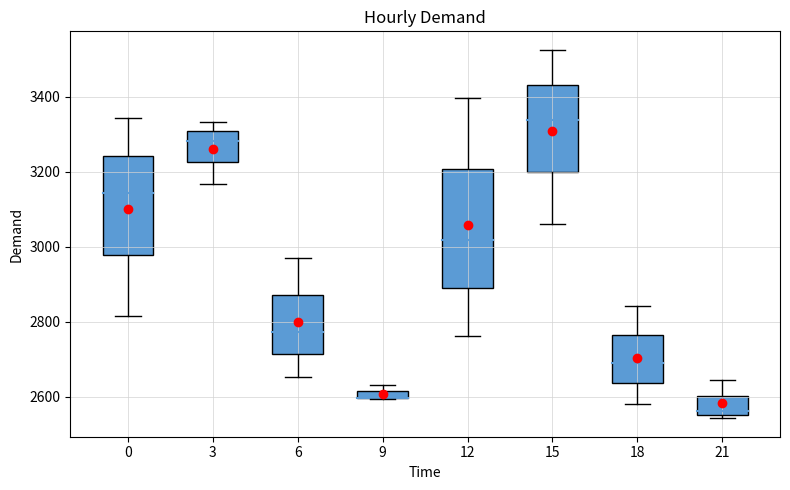

True or false: the data has more than 0 interior local peaks.

True